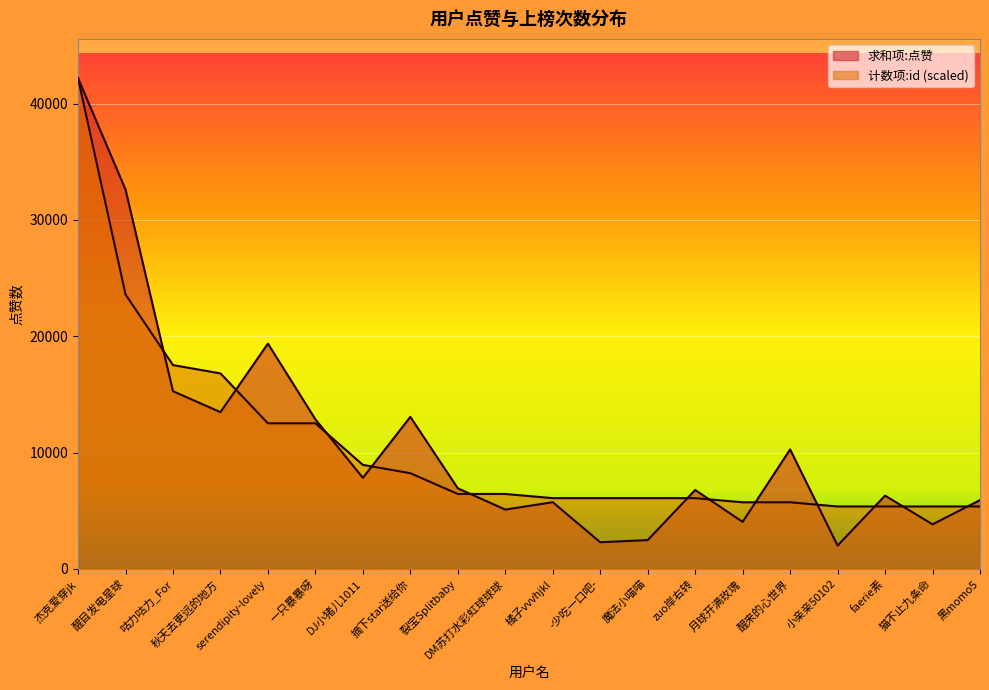

What is the sum of all 计数项:id values?

212405.3